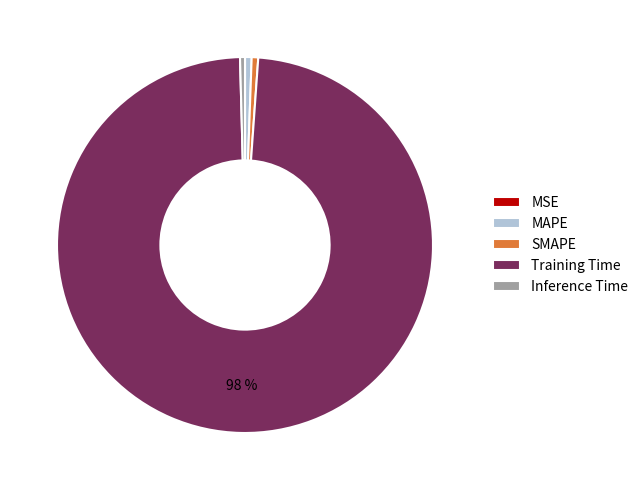

To the nearest percent, what is the difference between the Inference Time and Training Time slice percentages?

98%